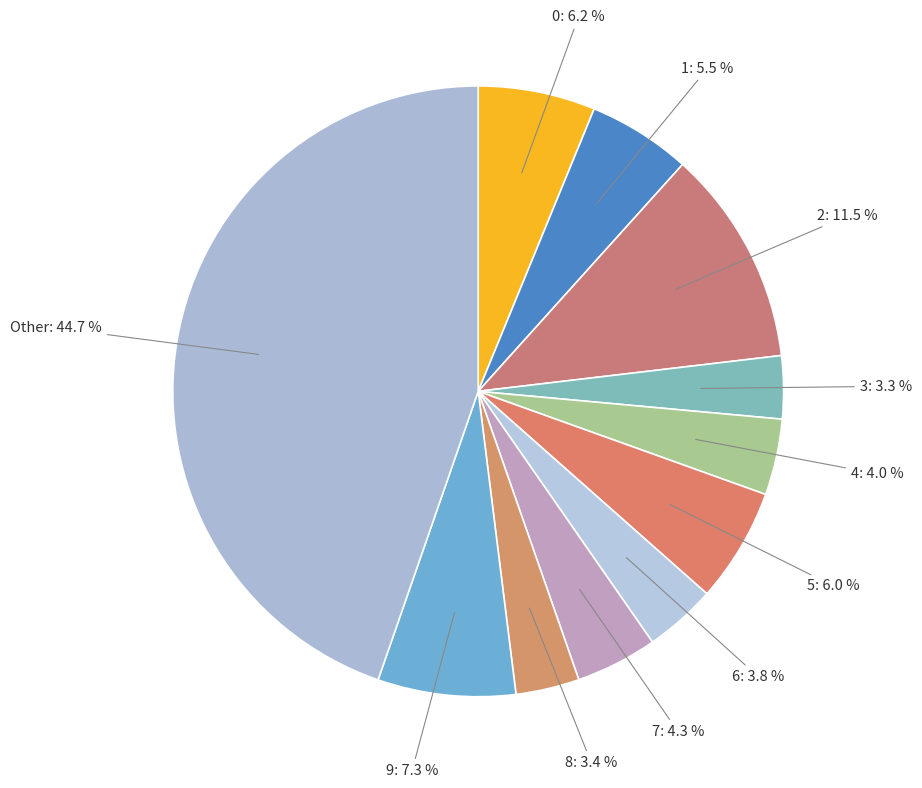

Which slice is the largest?

Other: 44.7 %